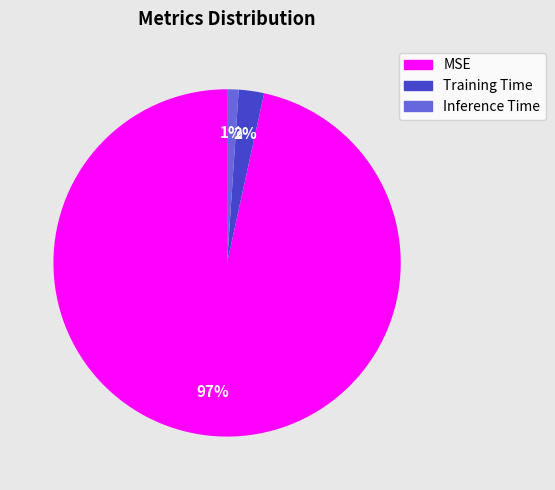

What is the majority slice?

MSE